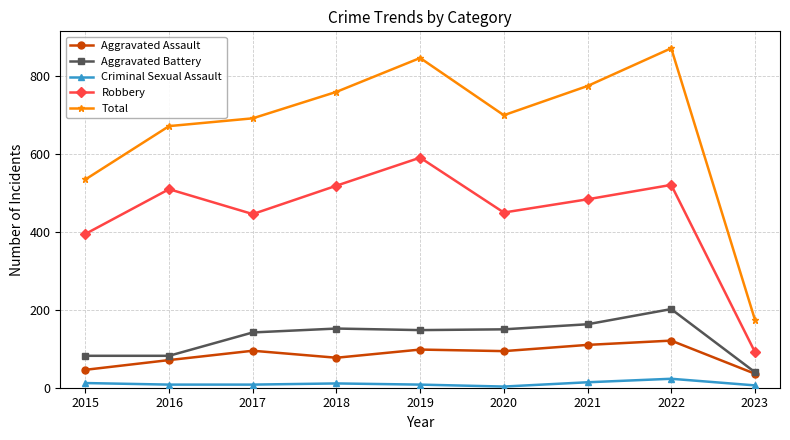

Is the value of Robbery at 2019 greater than the value of Aggravated Battery at 2023?

Yes